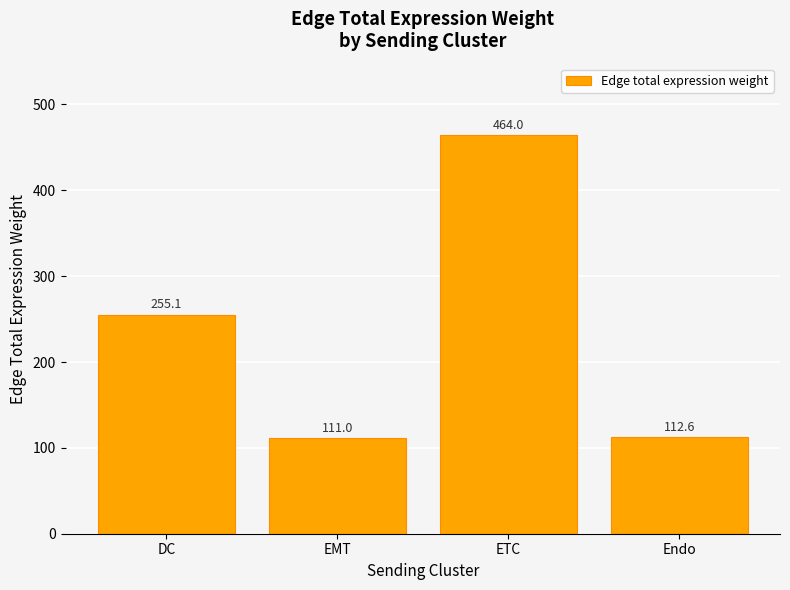

What is the change in value from ETC to Endo?

-351.4